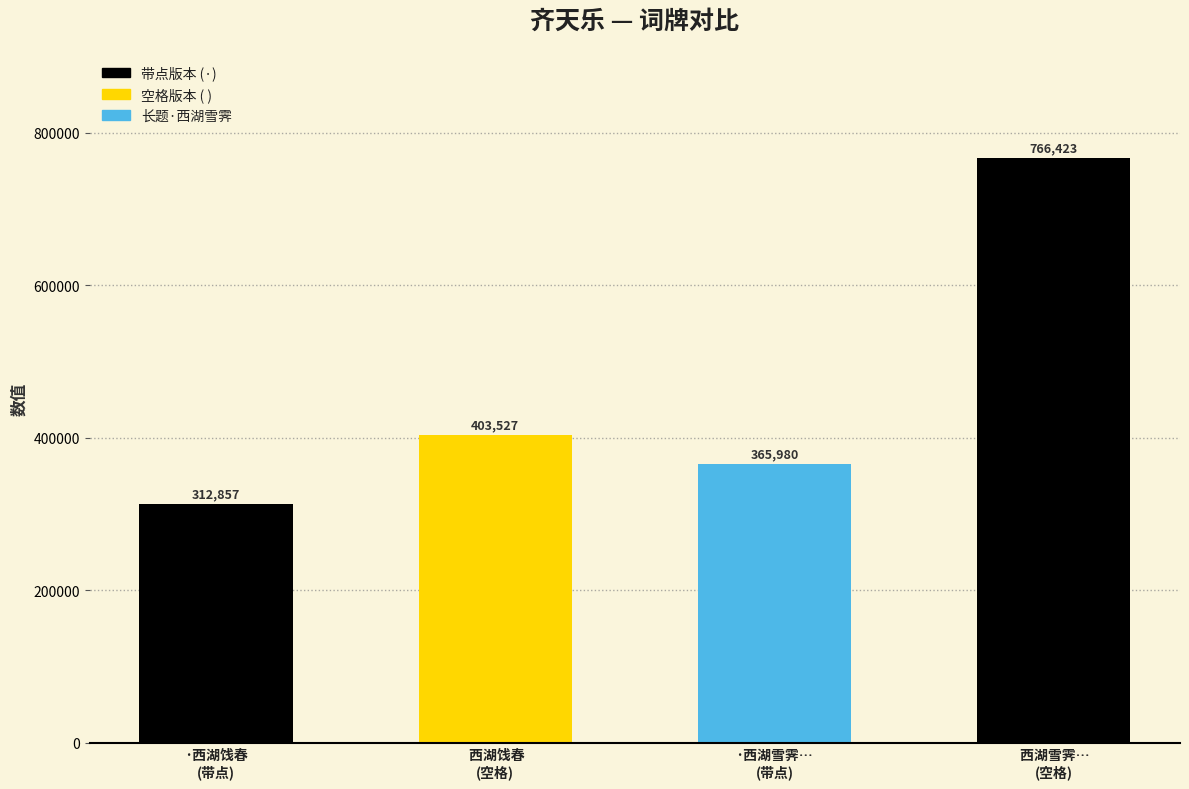

Reading left to right, what are all the values shown in this chart?

312857	403527	365980	766423